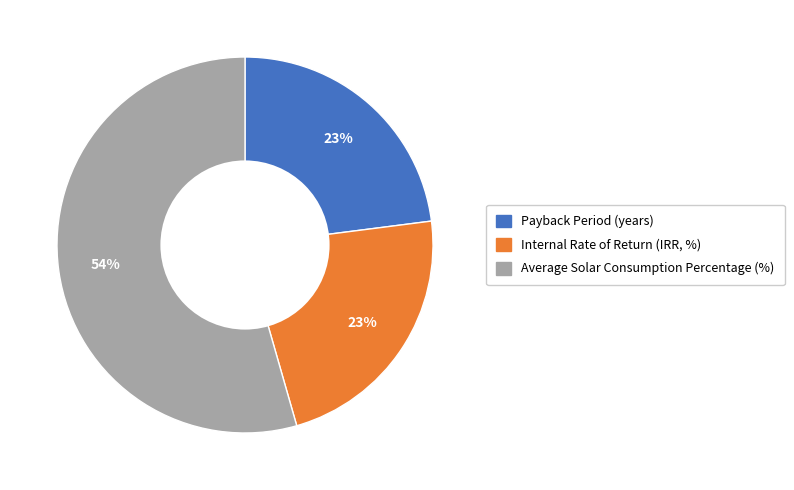

To the nearest percent, what portion does Payback Period (years) represent?

23%